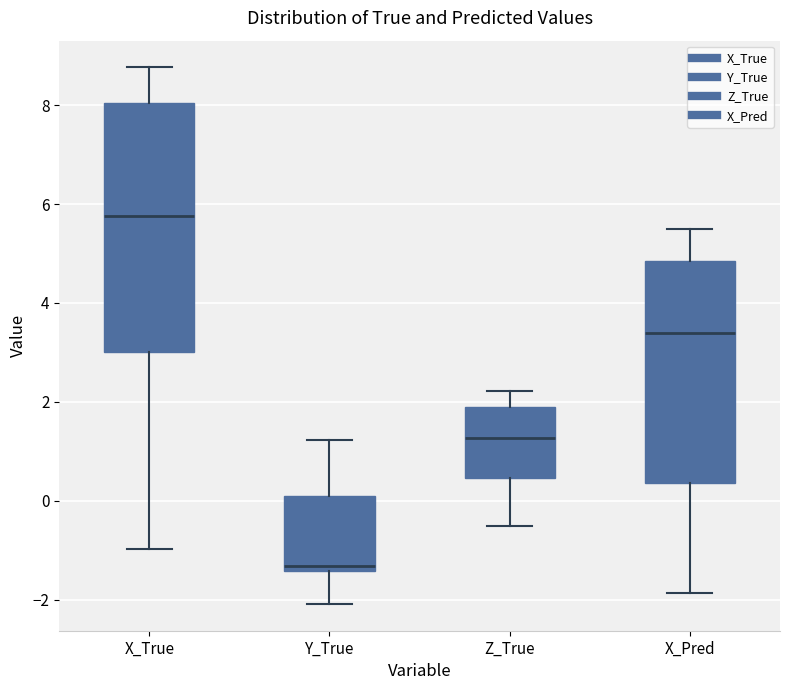

Comparing the boxes themselves (not the whiskers), which one is the tallest?

X_True